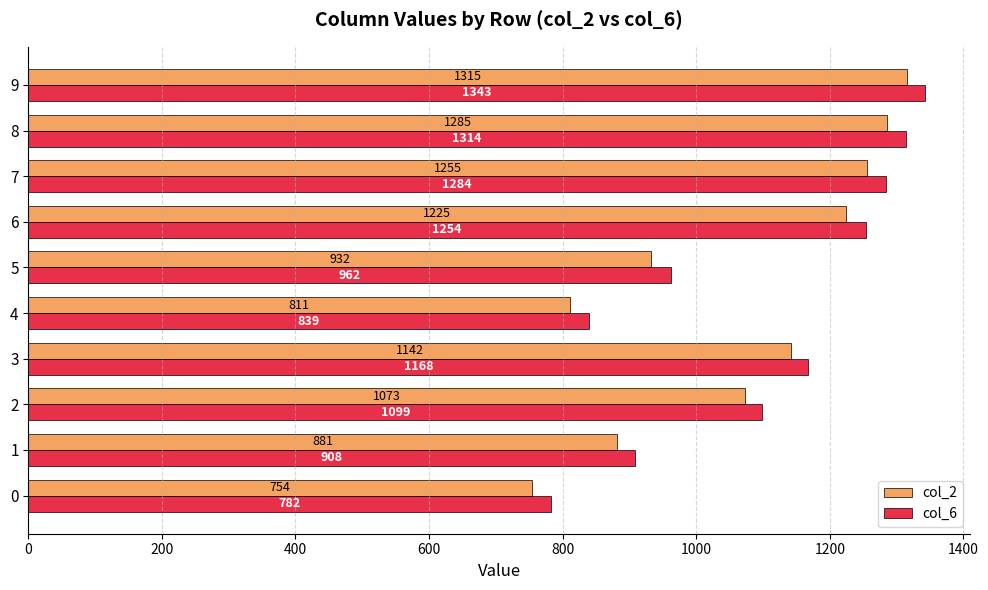

What is the difference between the highest and lowest values at 7?

29